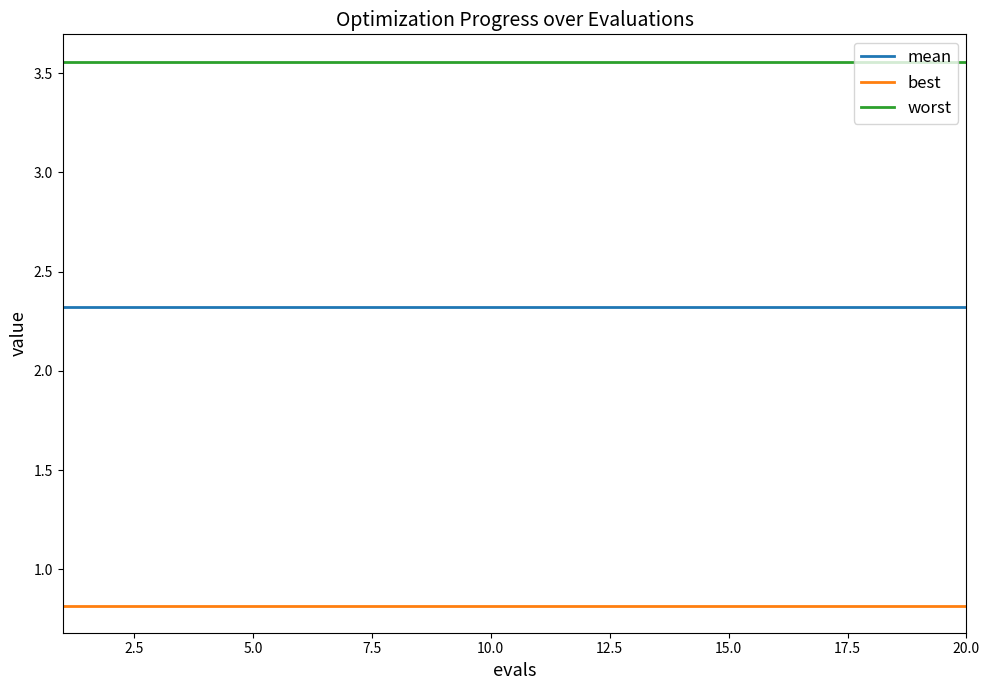

What are all the series names shown in the legend?

mean, best, worst